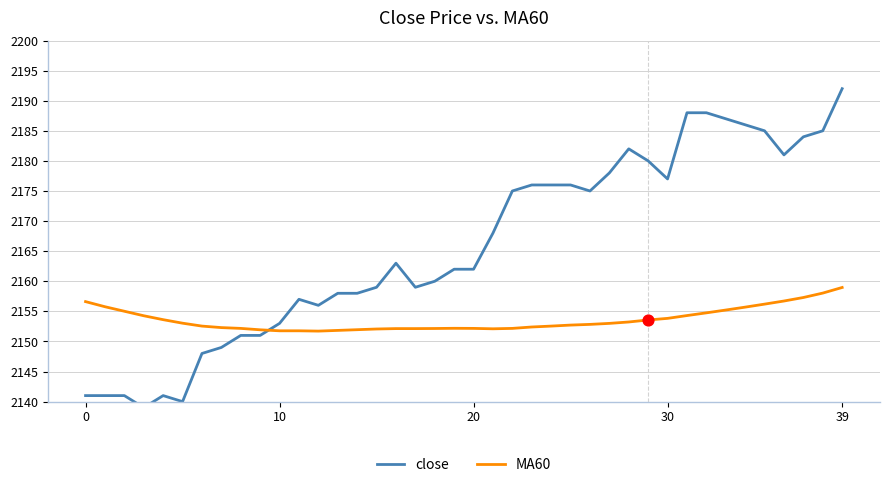

Which series has the largest Y range (max minus min)?

close